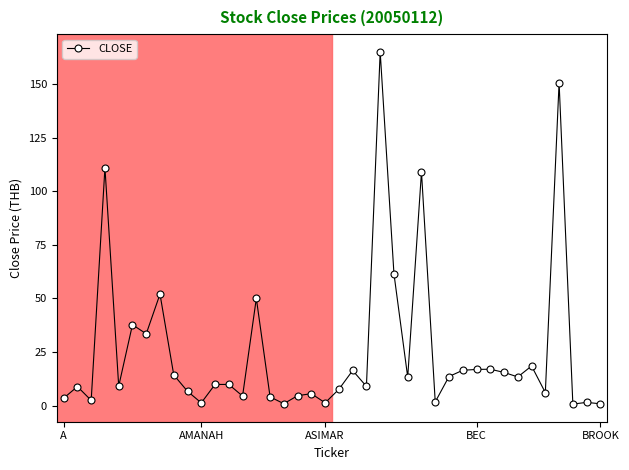

True or false: there are more than 1 points higher than both neighbors.

True